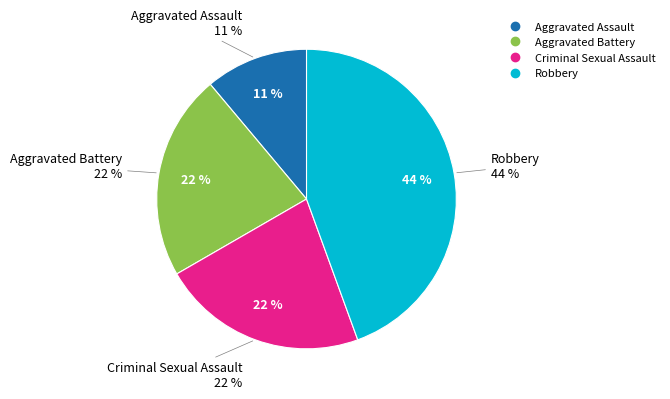

To the nearest percent, what is the average slice percentage?

25%